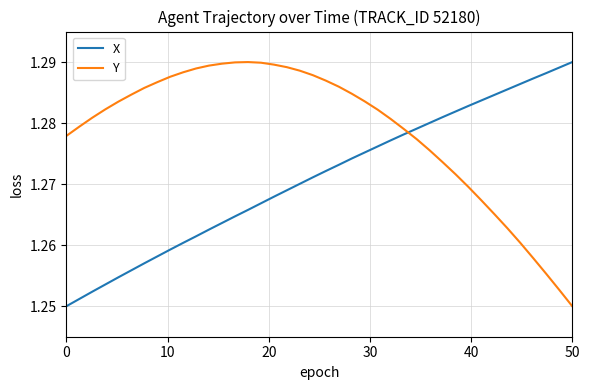

How many times do X and Y cross each other?

1